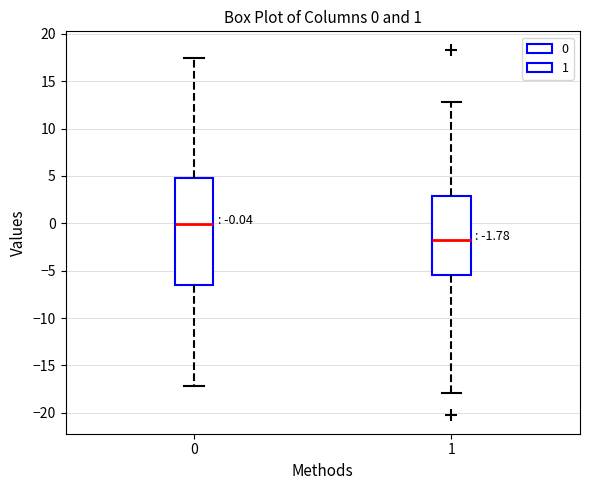

Comparing the boxes themselves (not the whiskers), which one is the tallest?

0